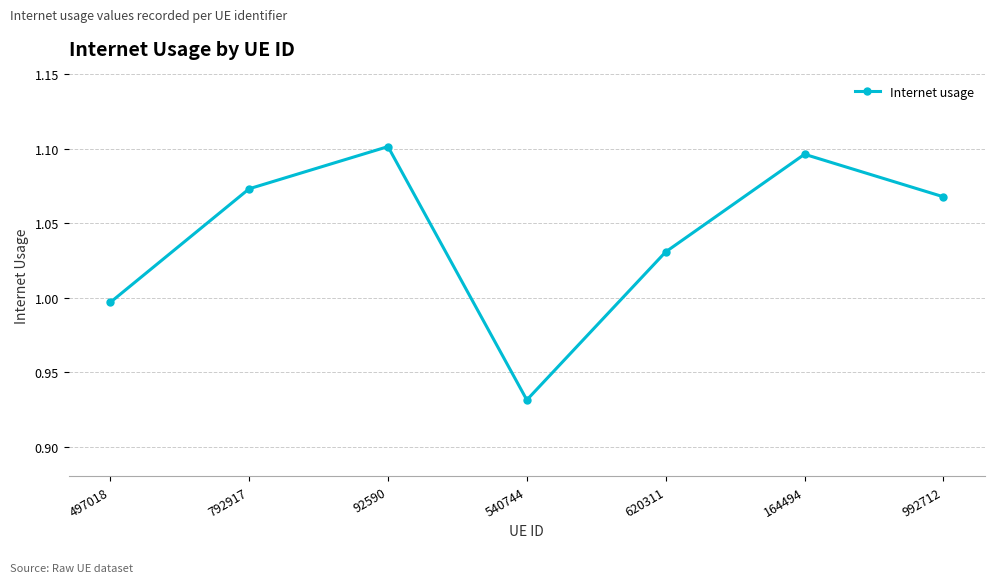

Which has a higher value, 540744 or 792917?

792917